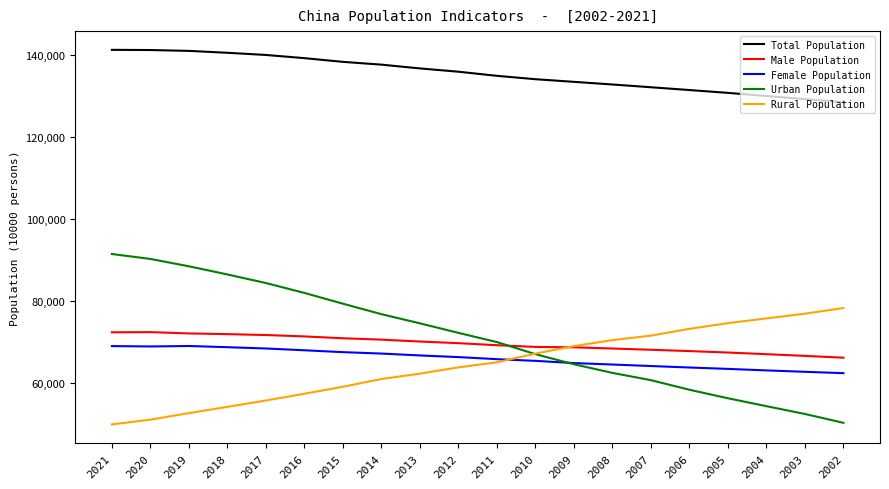

What is the minimum value shown in the chart?

49835